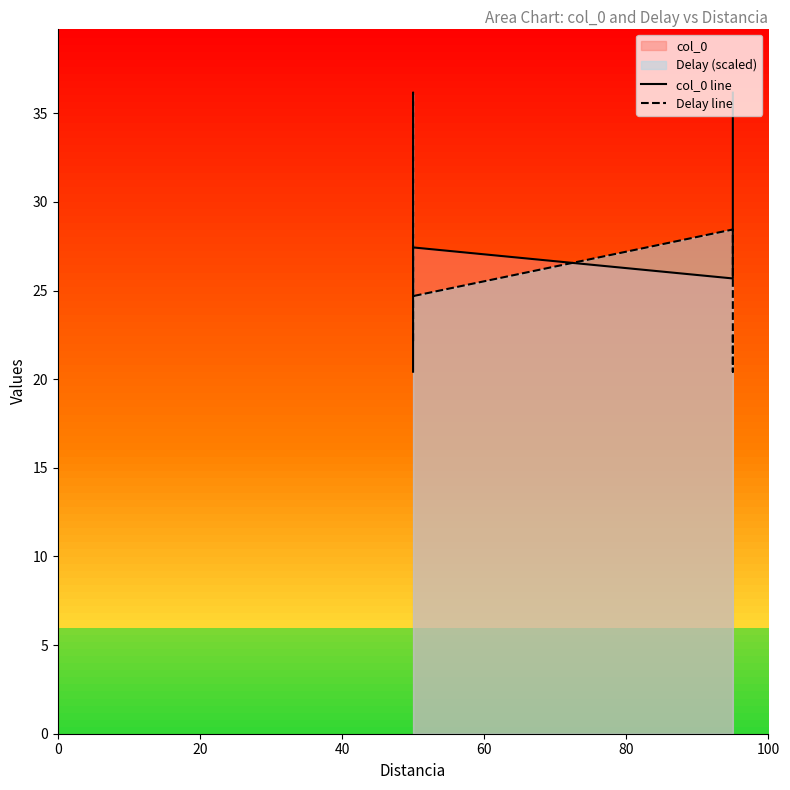

What is the highest value of the col_0 line series?

36.2